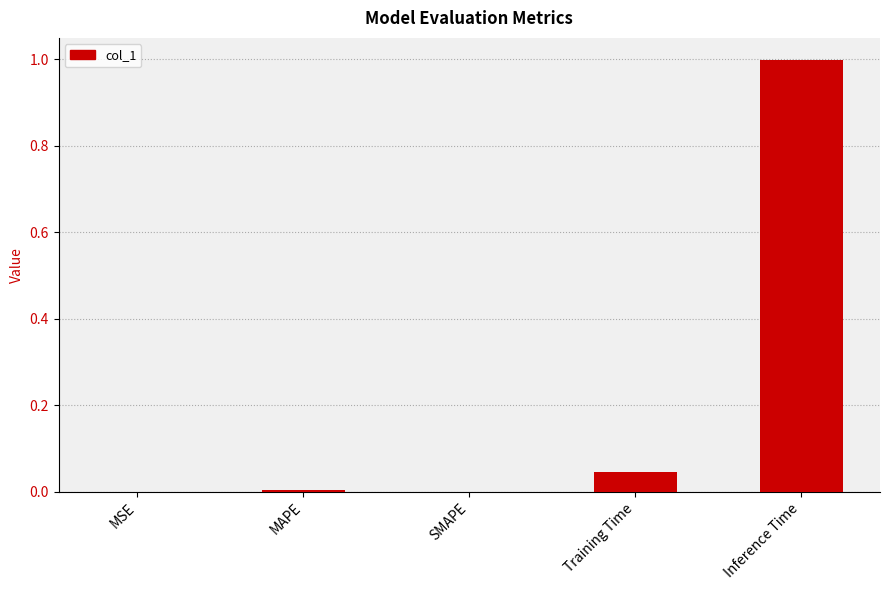

What is the sum of all values?

1.1